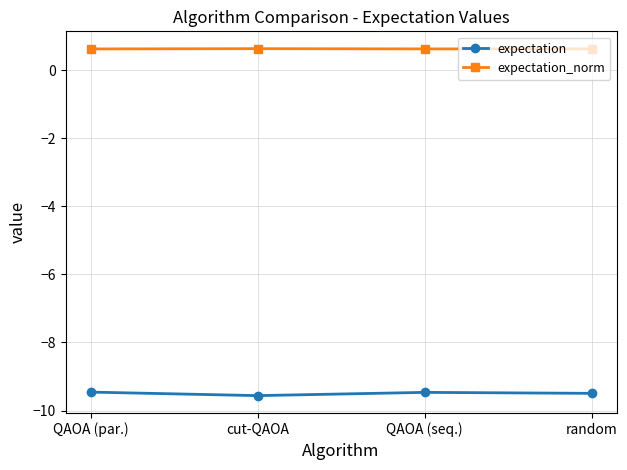

True or false: expectation_norm and expectation intersect in this chart.

False